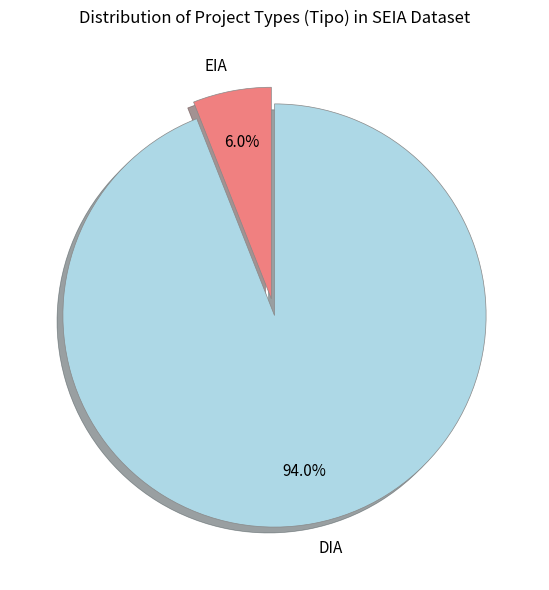

What is the largest slice in the pie chart?

DIA